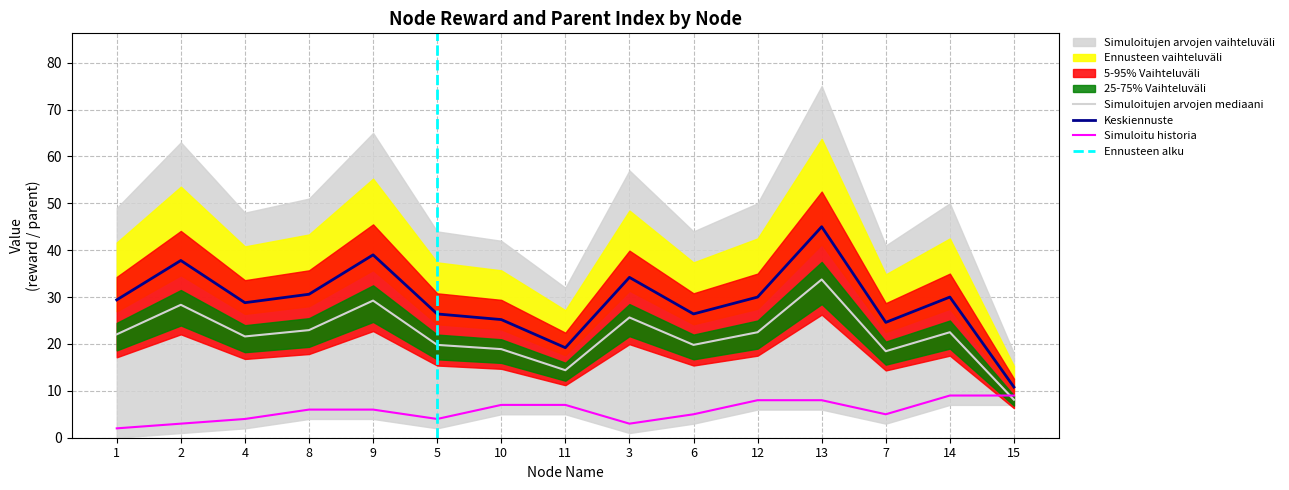

What is the average value of the parent_filled series?

5.7